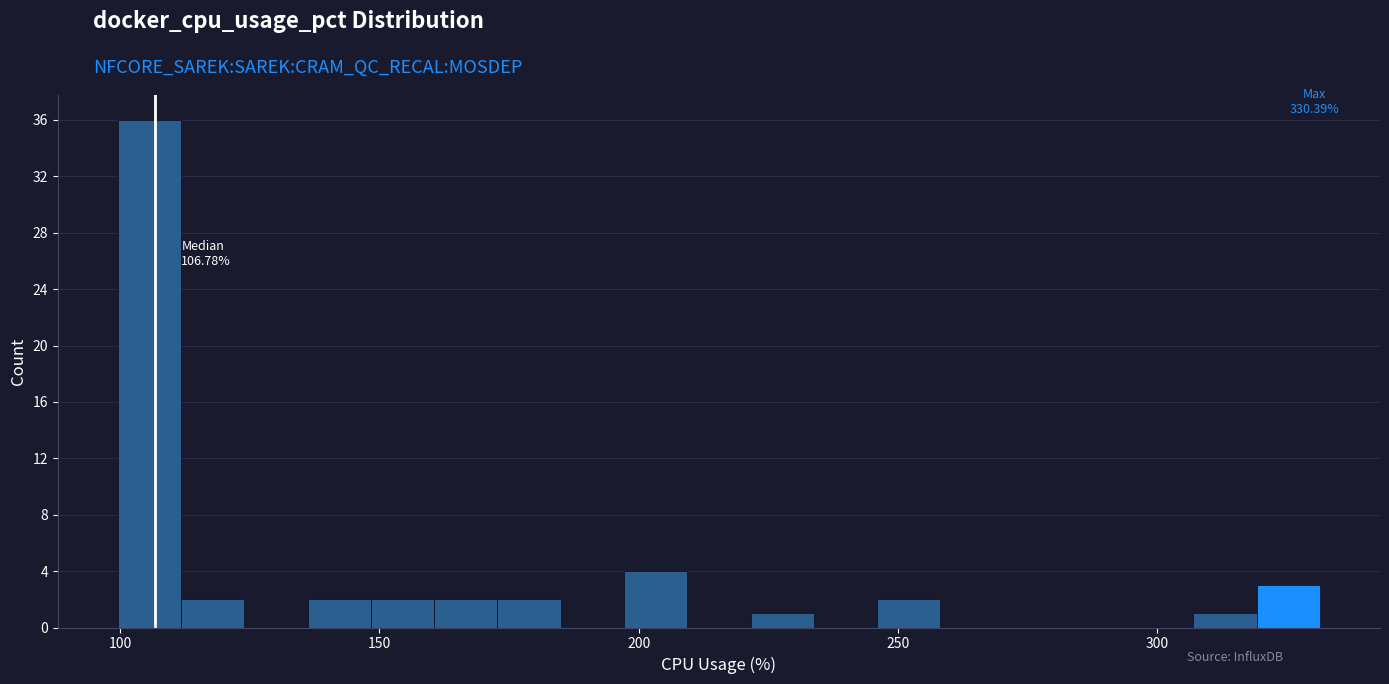

Read against the x-axis, roughly where is the centre of the tallest bar?

105